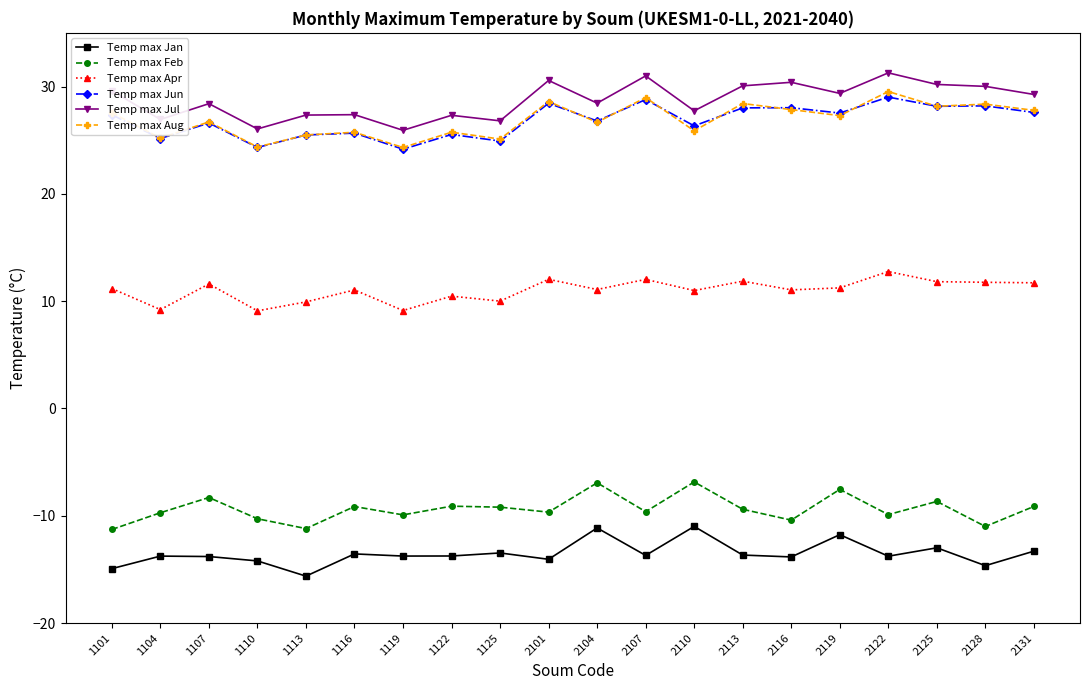

Between 1110 and 2119, which series saw the biggest shift?

Temp max Jul